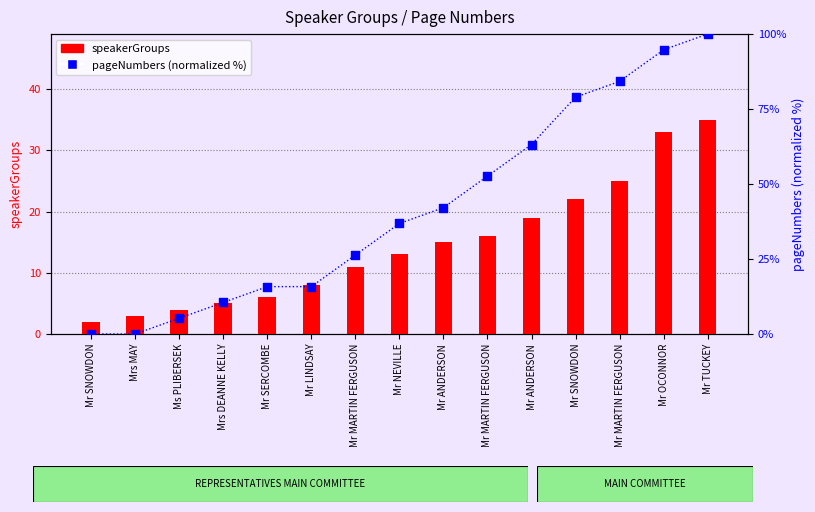

At how many categories does at least one series exceed 63?

5